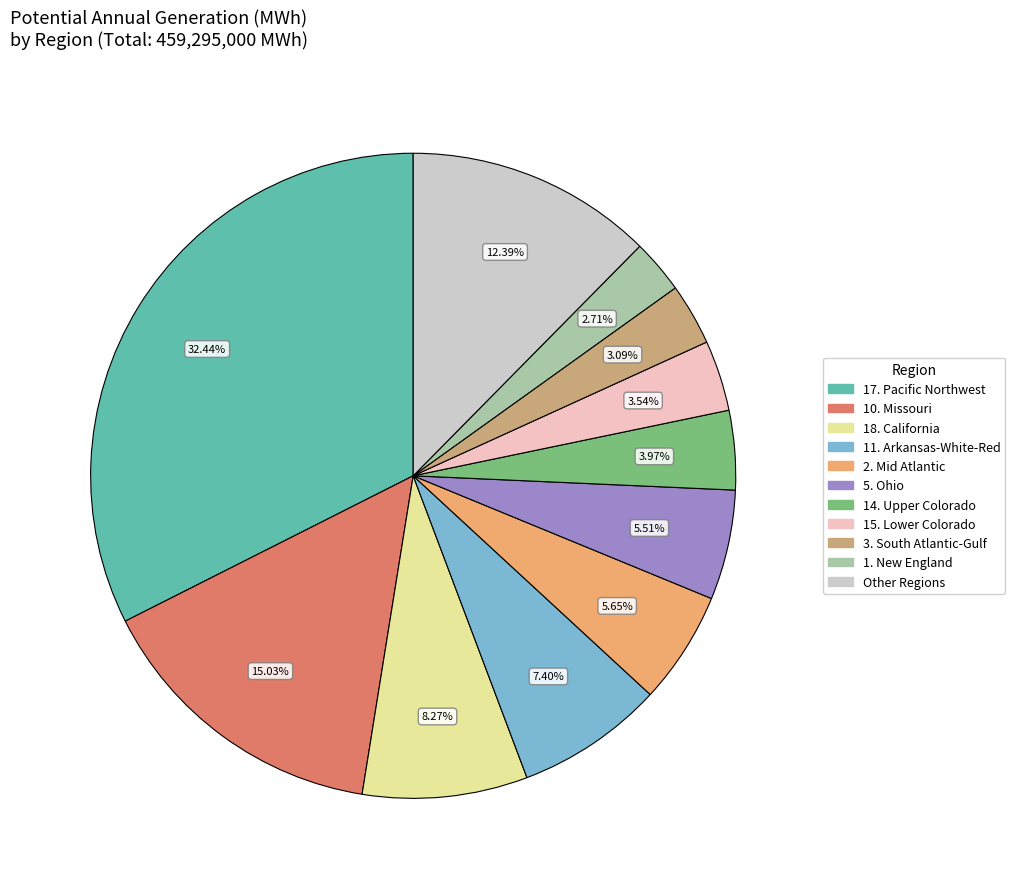

To the nearest percent, what is the average slice percentage?

9%